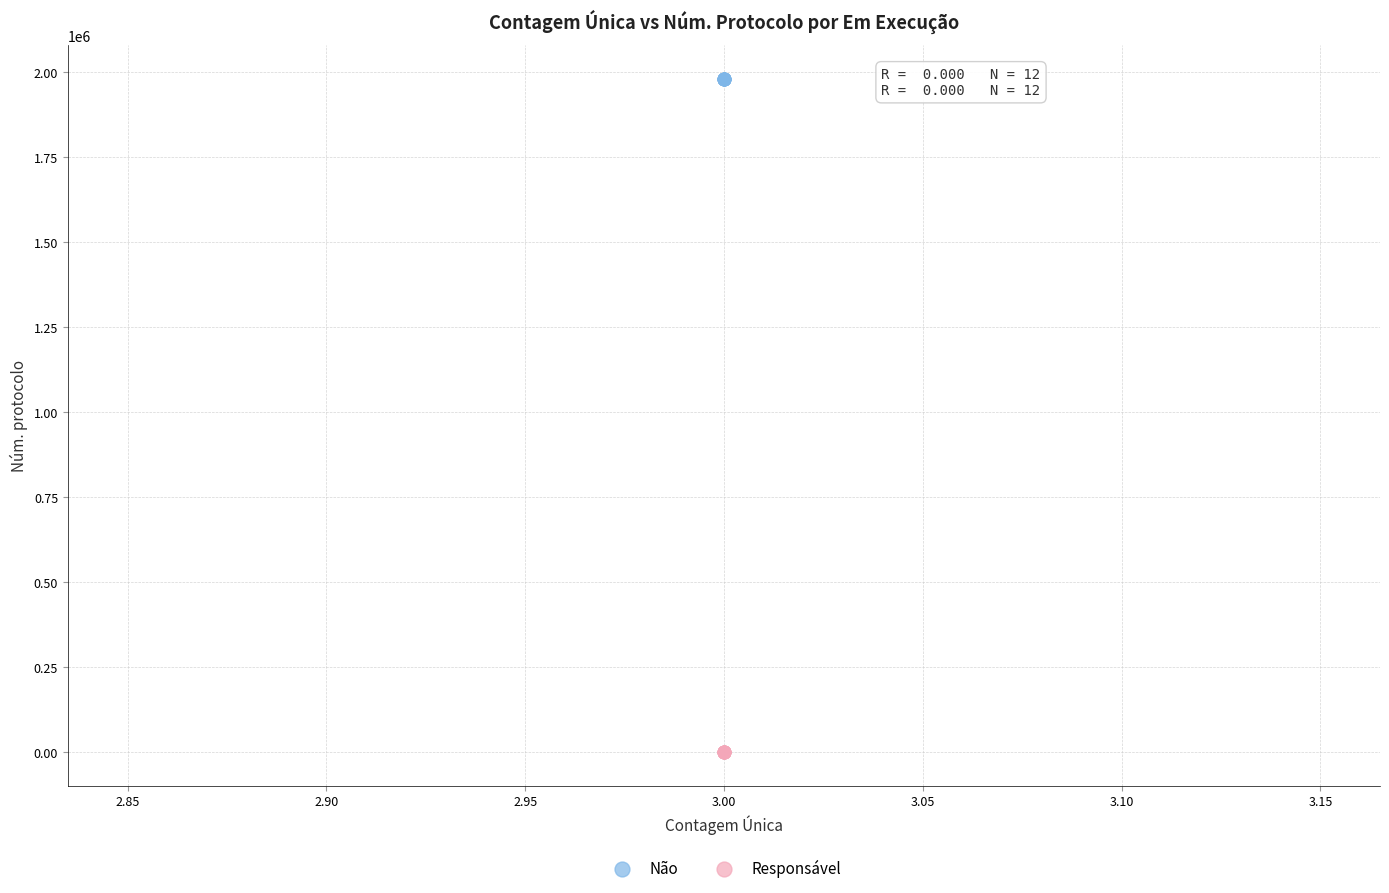

Which series contains the lowest Y value?

Responsável